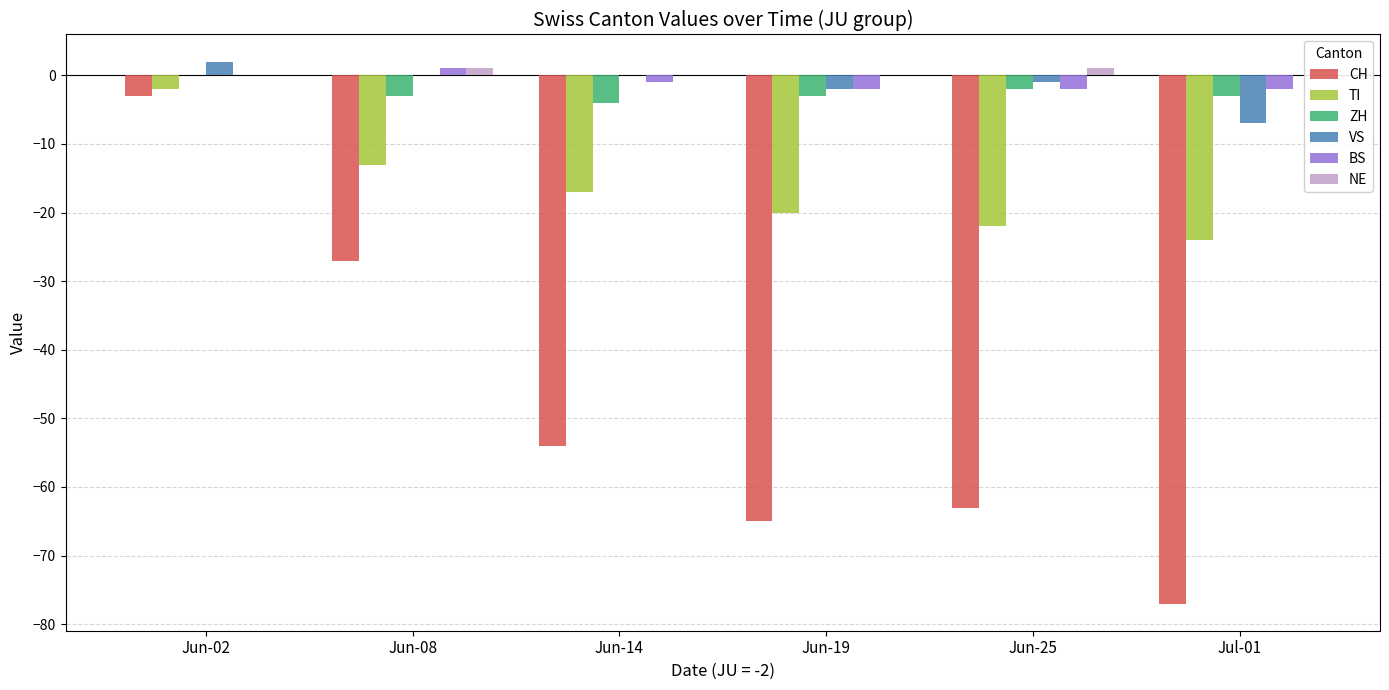

Reading left to right, extract all data points from this chart.

CH: Jun-02=-3	Jun-08=-27	Jun-14=-54	Jun-19=-65	Jun-25=-63	Jul-01=-77
TI: Jun-02=-2	Jun-08=-13	Jun-14=-17	Jun-19=-20	Jun-25=-22	Jul-01=-24
ZH: Jun-02=0	Jun-08=-3	Jun-14=-4	Jun-19=-3	Jun-25=-2	Jul-01=-3
VS: Jun-02=2	Jun-08=0	Jun-14=0	Jun-19=-2	Jun-25=-1	Jul-01=-7
BS: Jun-02=0	Jun-08=1	Jun-14=-1	Jun-19=-2	Jun-25=-2	Jul-01=-2
NE: Jun-02=0	Jun-08=1	Jun-14=0	Jun-19=0	Jun-25=1	Jul-01=0